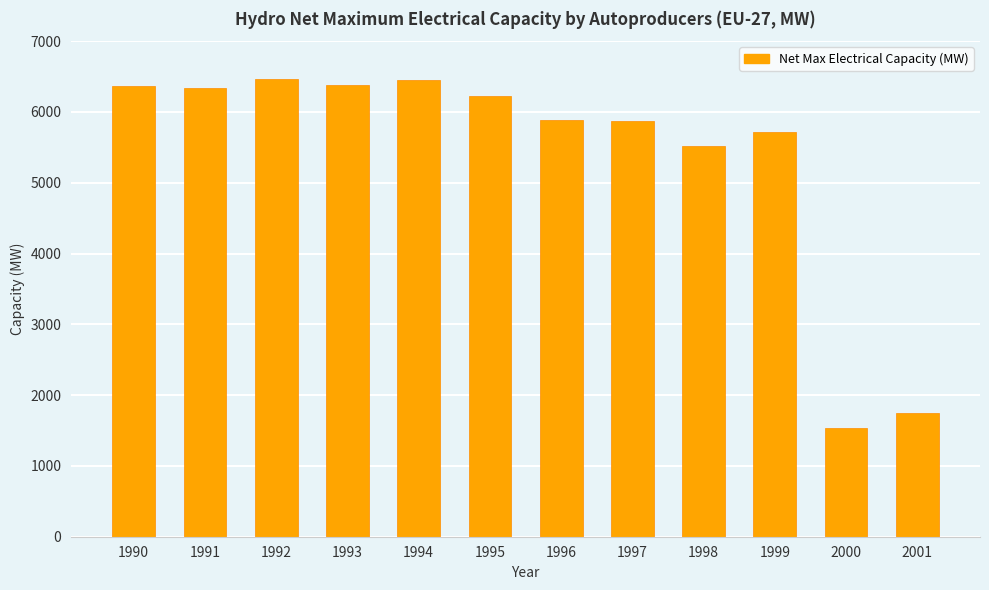

Which label corresponds to the smallest value in the chart?

2000